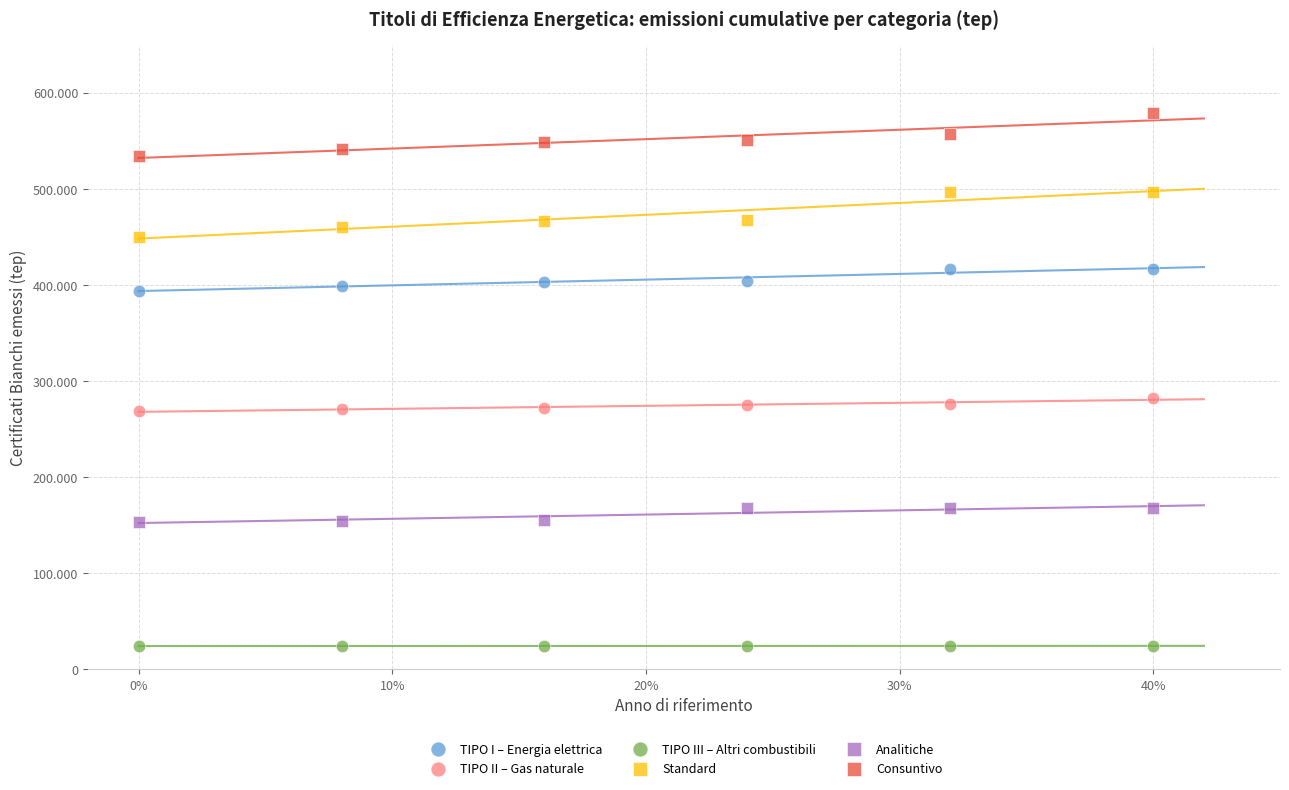

Which series contains the lowest Y value?

TIPO III – Altri combustibili